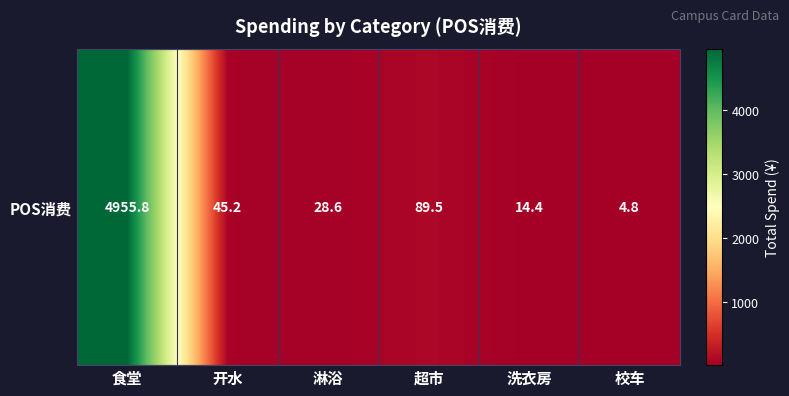

What is the difference between the maximum and minimum values?

4951.0